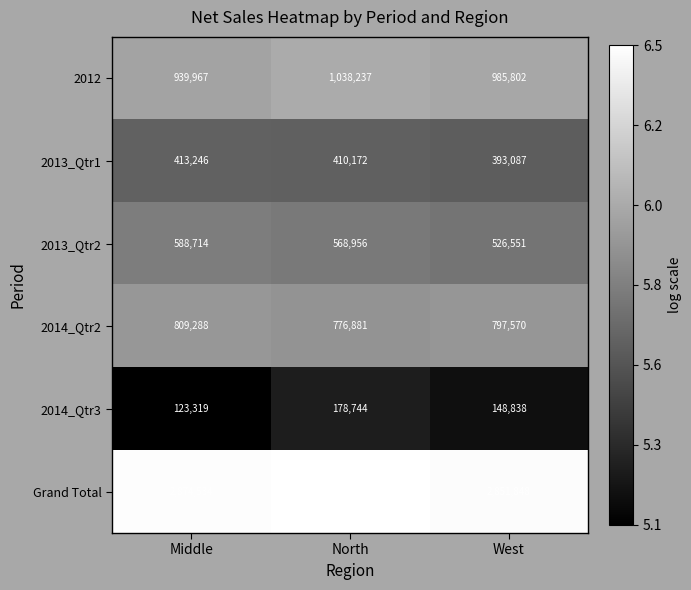

At which category is the sum across all series the highest?

North